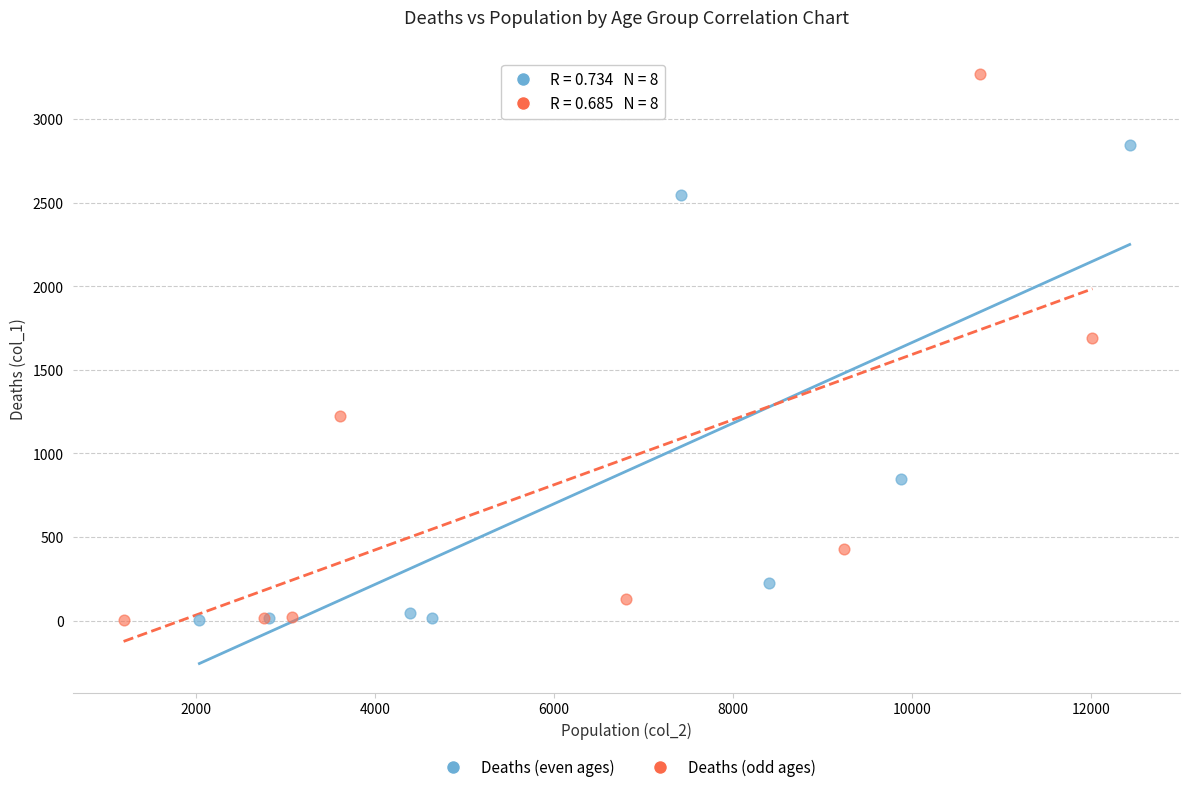

Which series has the largest Y range (max minus min)?

Deaths (odd ages)